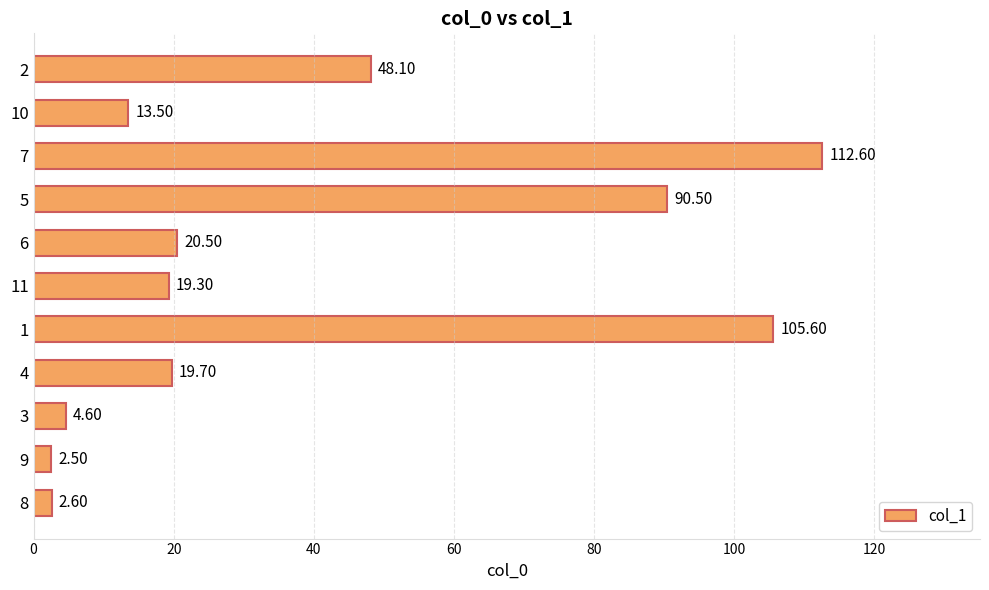

Between 10 and 7, which is larger?

7